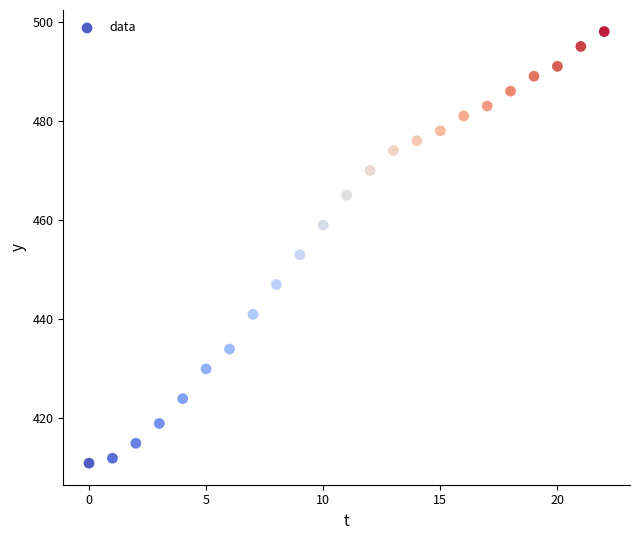

What is the range of Y values (max minus min)?

87